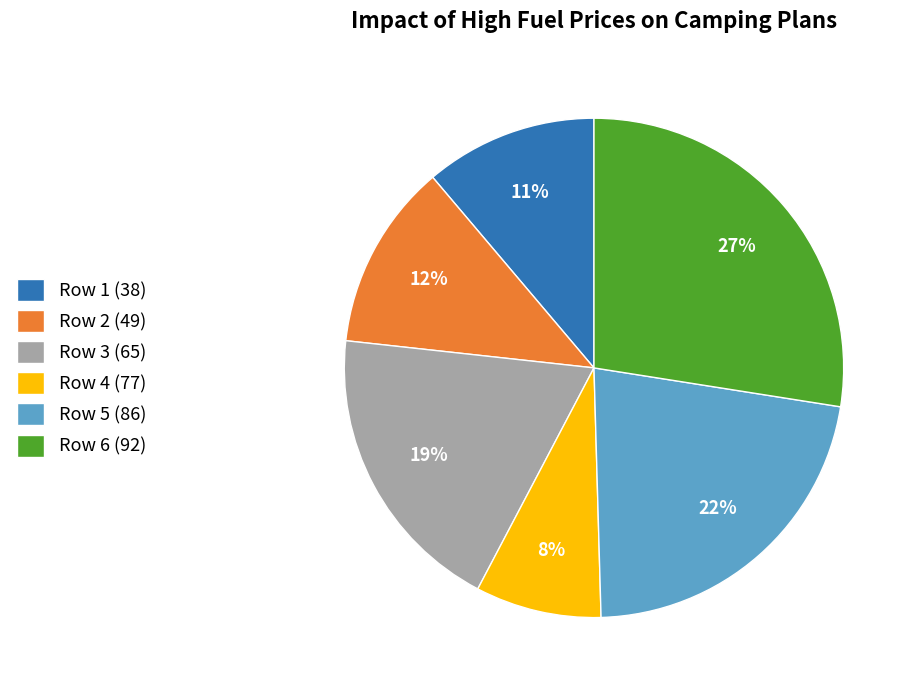

Is there any slice that represents more than half of the pie?

No